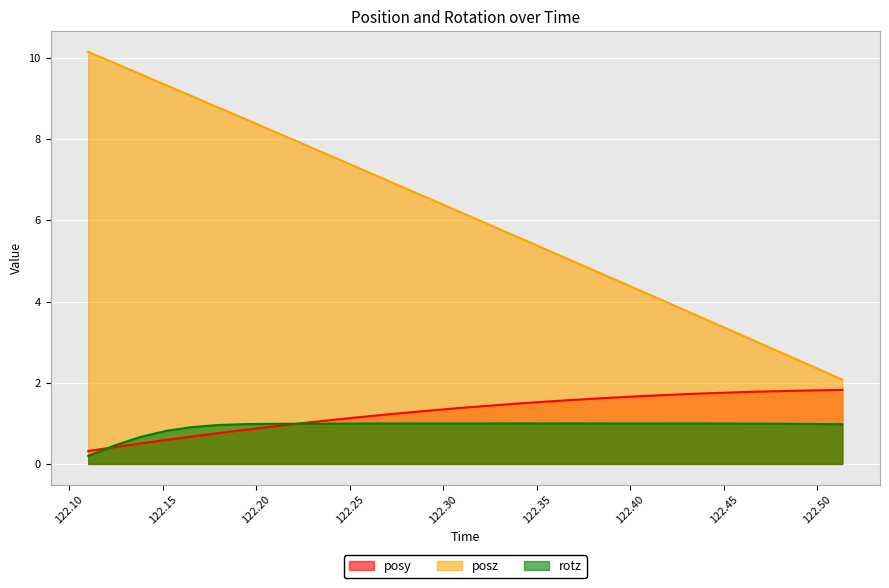

What is the sum of all posy values?

38.2